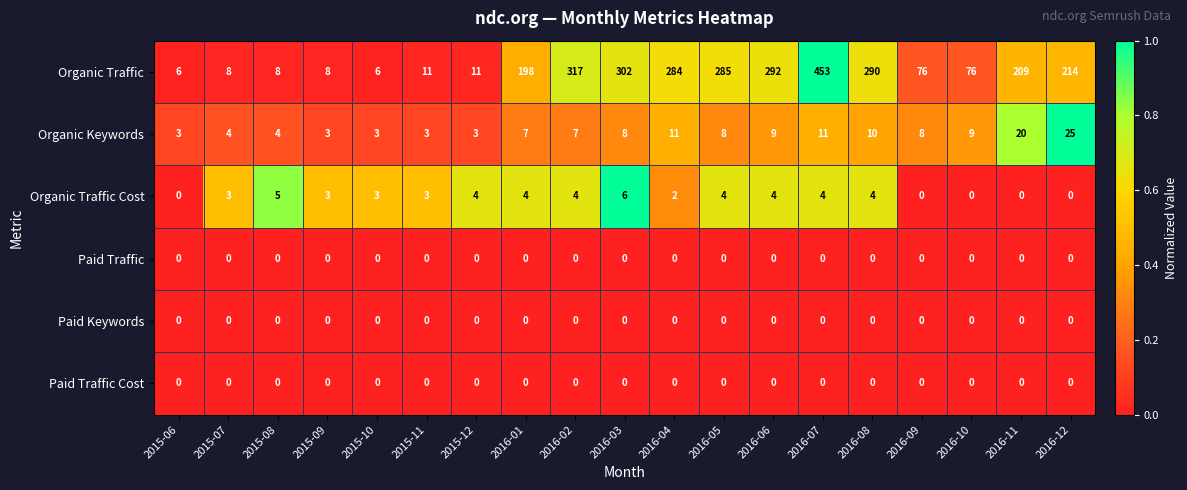

At which category is the sum across all series the highest?

2016-07